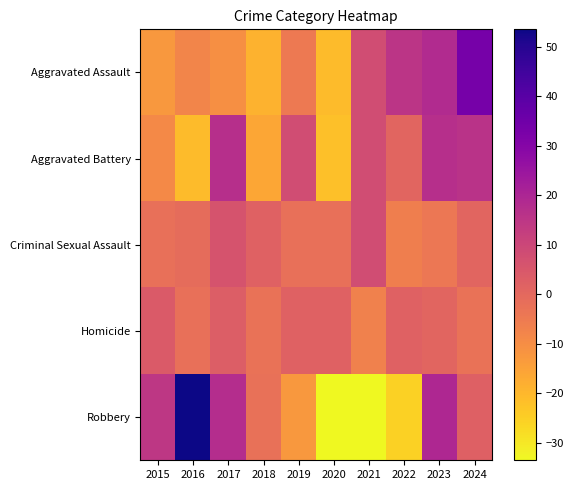

Which series changed the most between 2017 and 2019?

Robbery